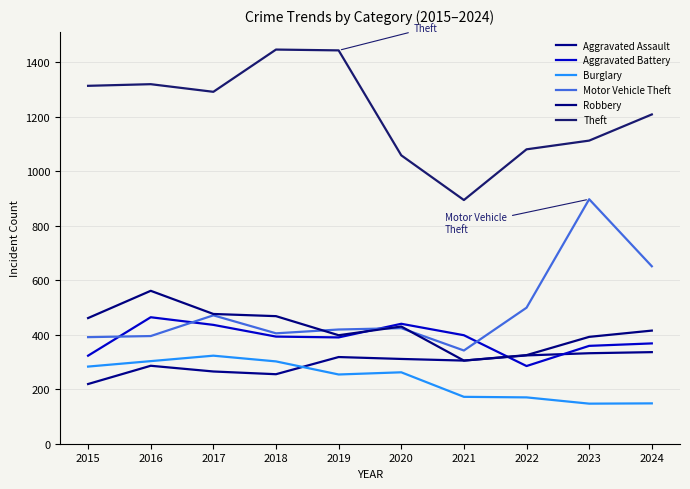

True or false: Aggravated Assault and Theft intersect in this chart.

False